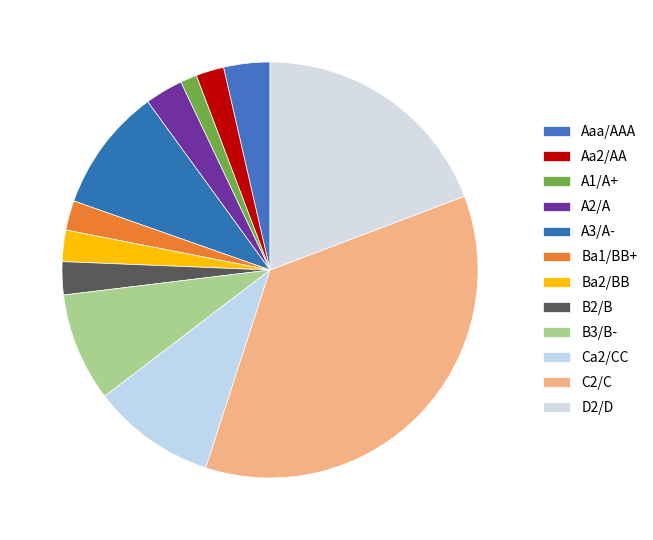

The D2/D slice represents 23% of the pie. True or false?

False